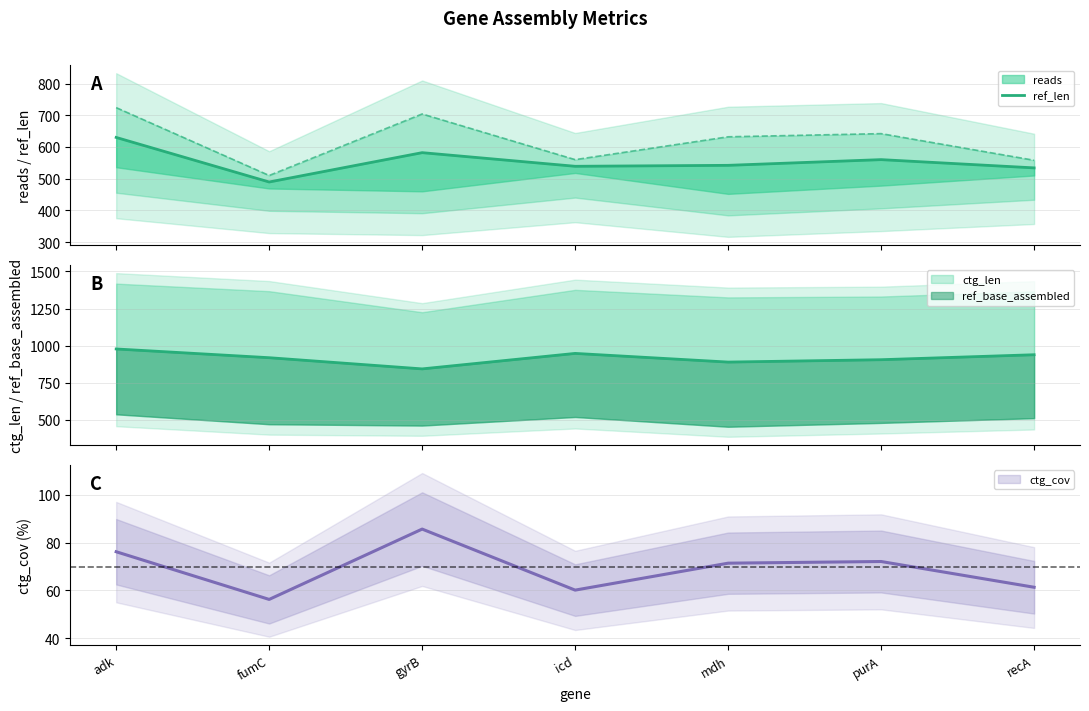

Where does the data first go above 542?

adk